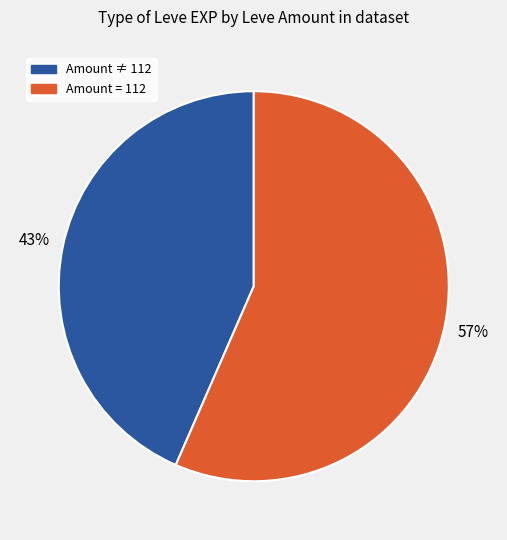

To the nearest percent, what is the average slice percentage?

50%